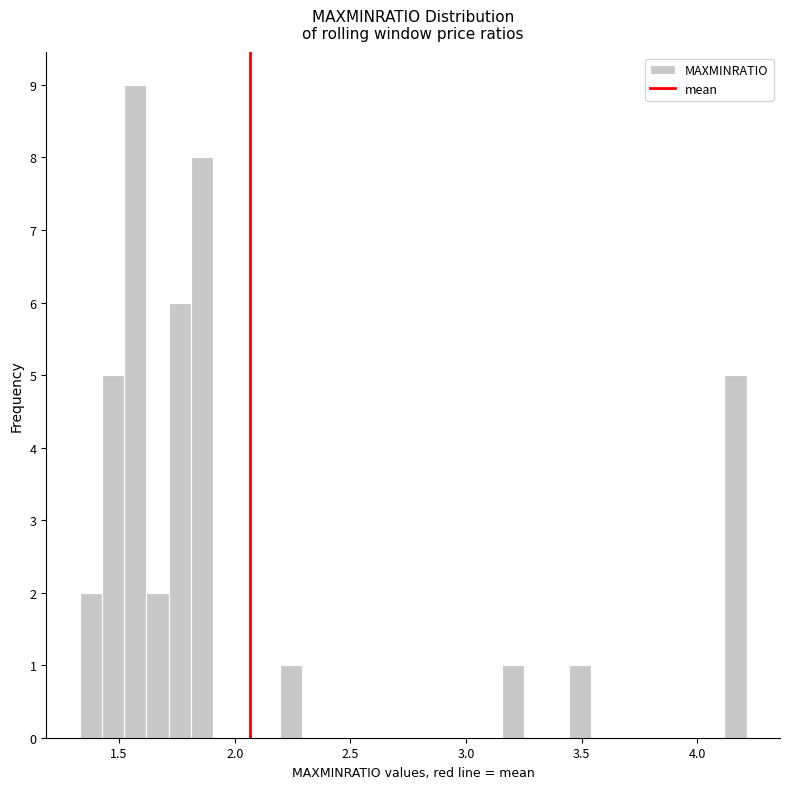

Read against the x-axis, roughly where is the centre of the tallest bar?

1.55